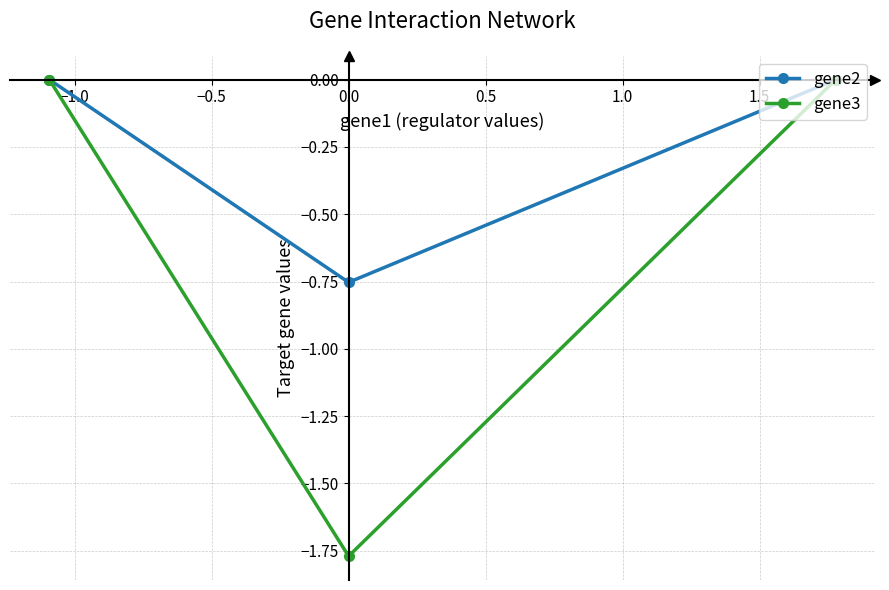

Which series has the largest range (max minus min)?

gene3